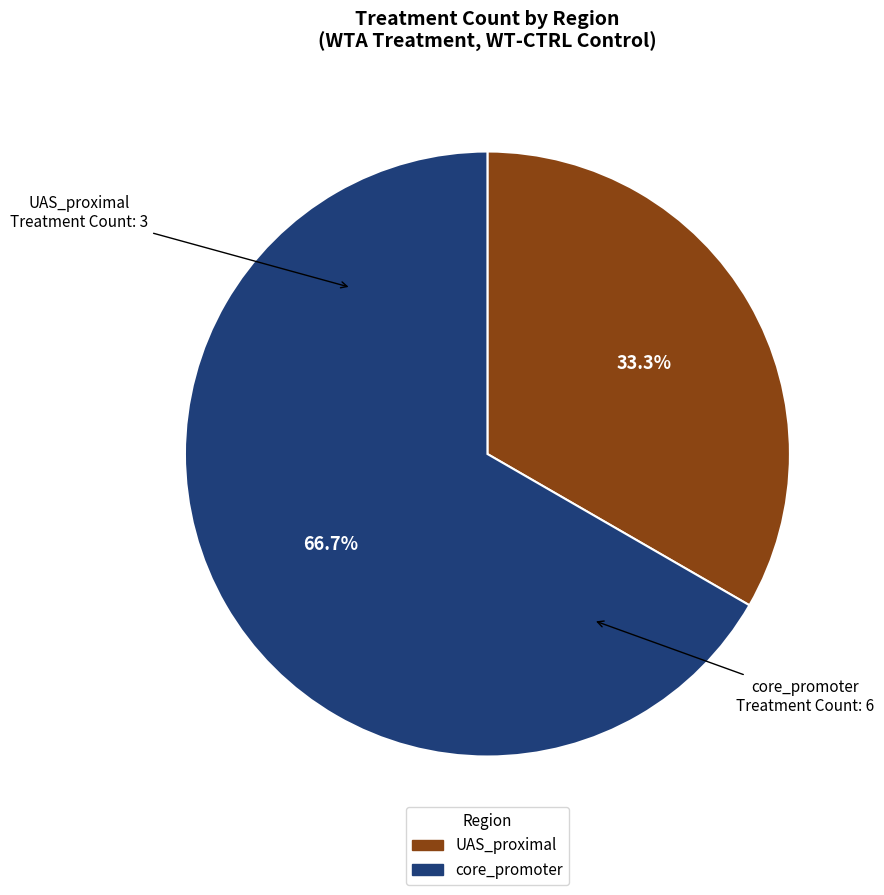

Does any single category account for the majority?

Yes